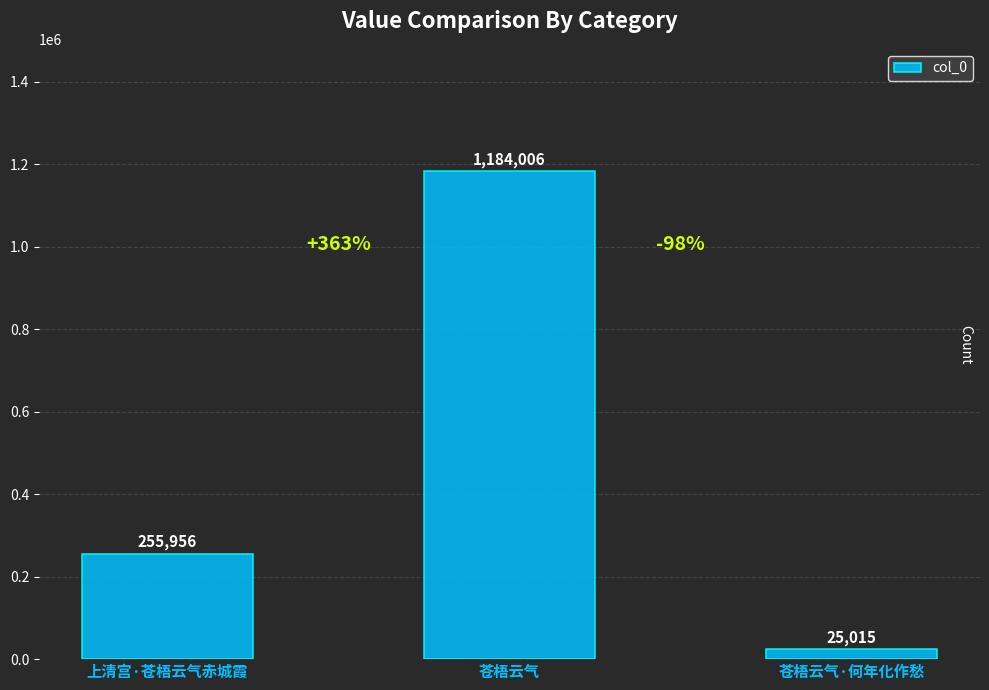

Count the number of categories in the chart.

3